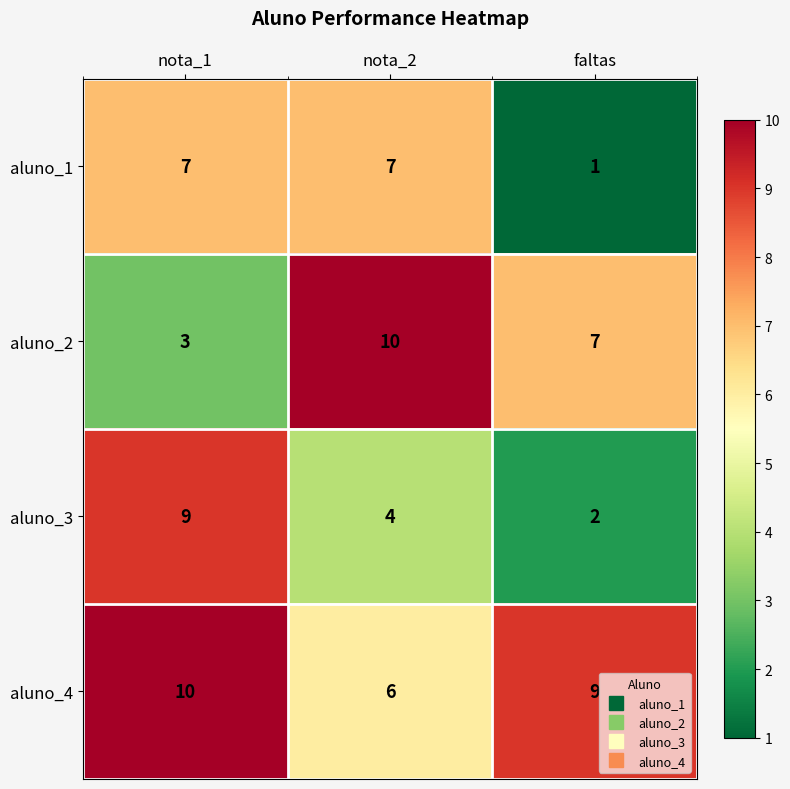

What is the sum of the aluno_2 values at nota_1 and faltas?

10